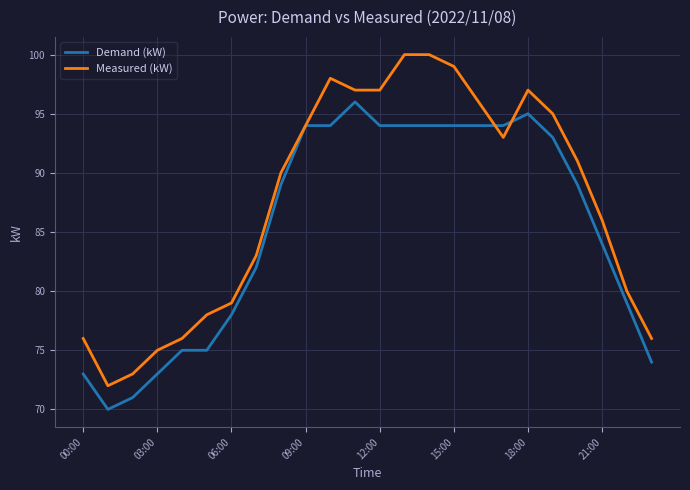

What is the average value of the Measured (kW) series?

88